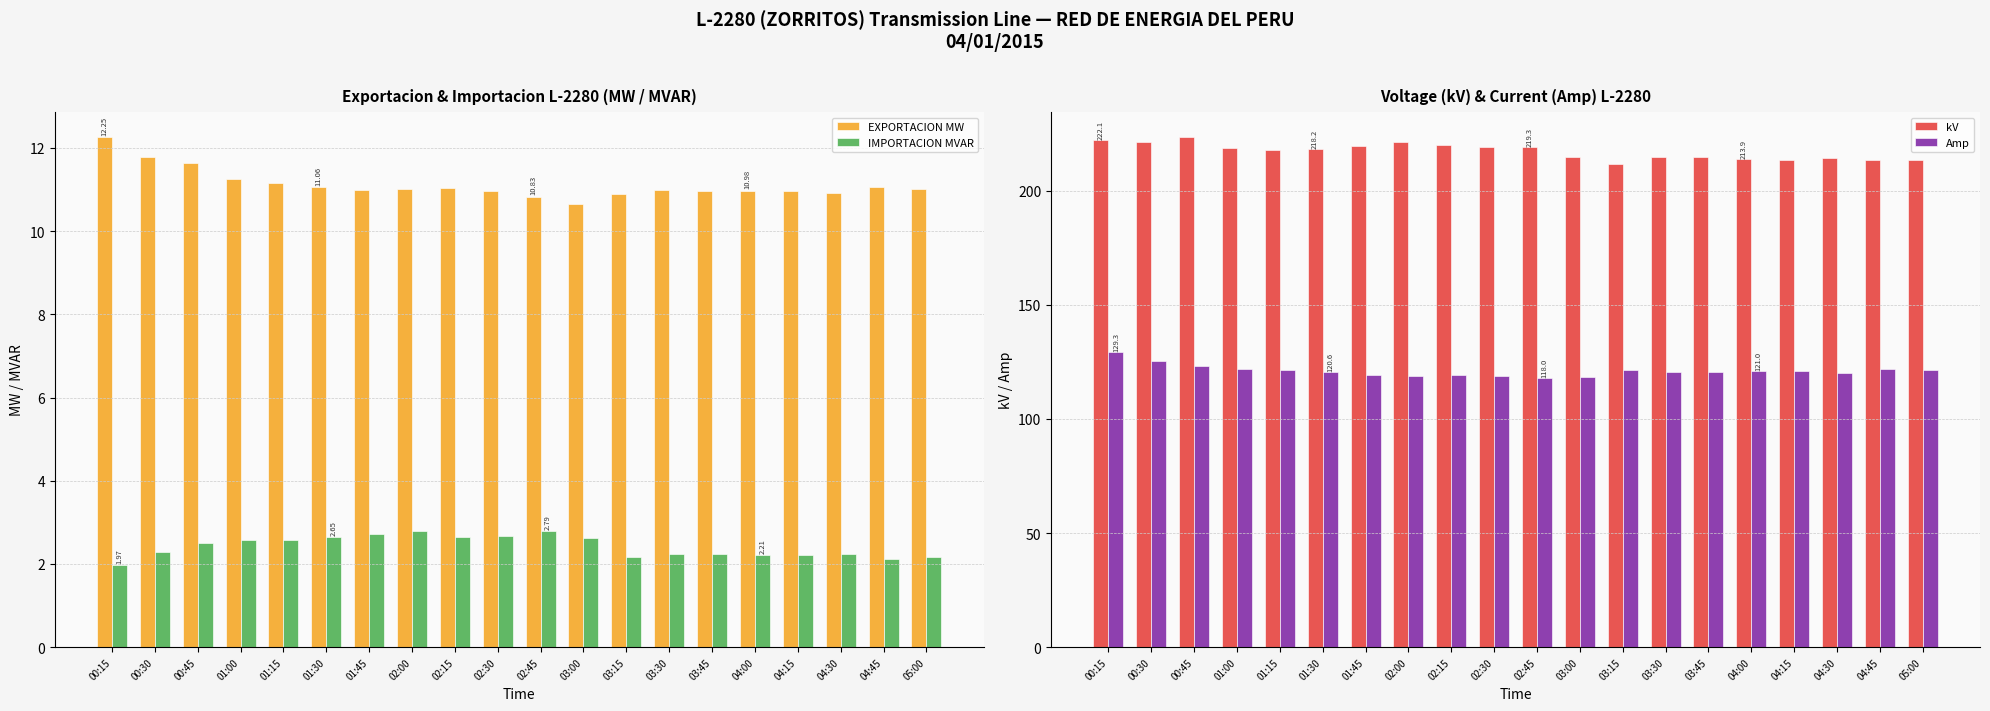

Reading right to left, extract all data points from this chart.

EXPORTACION MW: 05:00=11.0	04:45=11.1	04:30=10.9	04:15=11.0	04:00=11.0	03:45=11.0	03:30=11.0	03:15=10.9	03:00=10.7	02:45=10.8	02:30=11.0	02:15=11.0	02:00=11.0	01:45=11.0	01:30=11.1	01:15=11.2	01:00=11.3	00:45=11.6	00:30=11.8	00:15=12.3
IMPORTACION MVAR: 05:00=2.2	04:45=2.1	04:30=2.2	04:15=2.2	04:00=2.2	03:45=2.2	03:30=2.2	03:15=2.2	03:00=2.6	02:45=2.8	02:30=2.7	02:15=2.6	02:00=2.8	01:45=2.7	01:30=2.7	01:15=2.6	01:00=2.6	00:45=2.5	00:30=2.3	00:15=2.0
kV: 05:00=213.6	04:45=213.6	04:30=214.4	04:15=213.5	04:00=213.9	03:45=214.7	03:30=214.9	03:15=211.6	03:00=214.8	02:45=219.3	02:30=219.4	02:15=220.0	02:00=221.2	01:45=219.5	01:30=218.2	01:15=218.1	01:00=218.9	00:45=223.4	00:30=221.4	00:15=222.1
Amp: 05:00=121.5	04:45=121.9	04:30=120.3	04:15=121.2	04:00=121.0	03:45=120.6	03:30=120.6	03:15=121.3	03:00=118.2	02:45=118.0	02:30=119.0	02:15=119.4	02:00=118.8	01:45=119.4	01:30=120.6	01:15=121.5	01:00=122.0	00:45=123.3	00:30=125.6	00:15=129.3